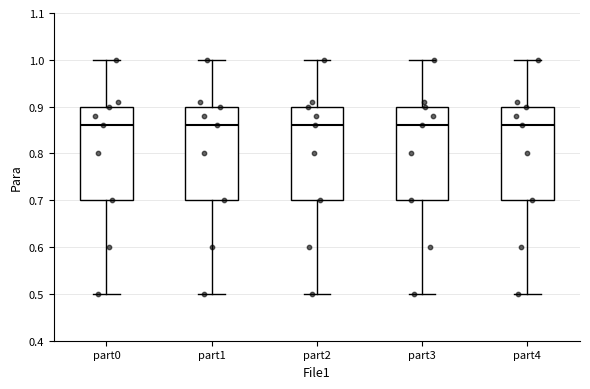

Reading left to right, read every box against the y-axis: the position of its median line, the range the box covers, and the ends of its whiskers. The values are not printed on the chart, so give them approximately, as read against the axis.

part0: median 0.86, box 0.70 to 0.90, whiskers 0.50 to 1.00
part1: median 0.86, box 0.70 to 0.90, whiskers 0.50 to 1.00
part2: median 0.86, box 0.70 to 0.90, whiskers 0.50 to 1.00
part3: median 0.86, box 0.70 to 0.90, whiskers 0.50 to 1.00
part4: median 0.86, box 0.70 to 0.90, whiskers 0.50 to 1.00